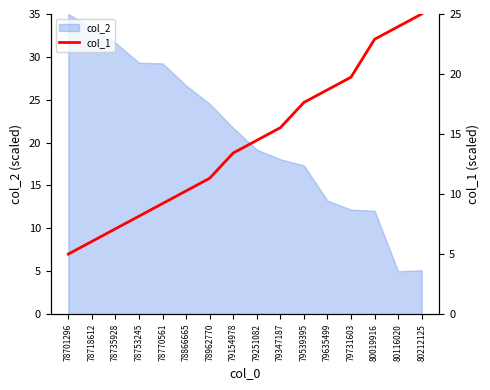

At which label does the data first exceed 14?

79251082